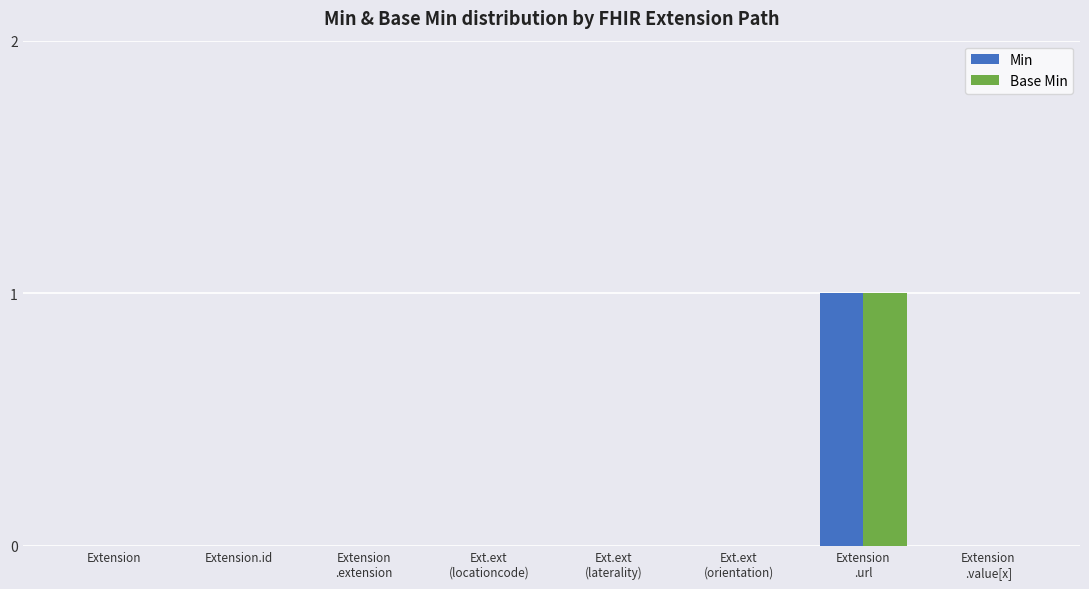

What are all the series names shown in the legend?

Min, Base Min